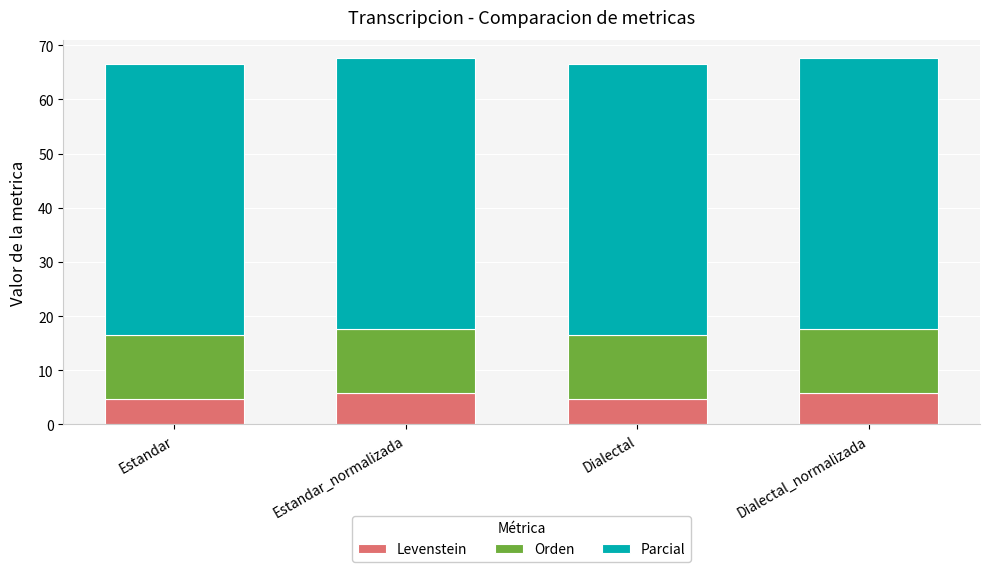

Reading left to right, list the values for the Levenstein series.

4.8	5.9	4.8	5.9